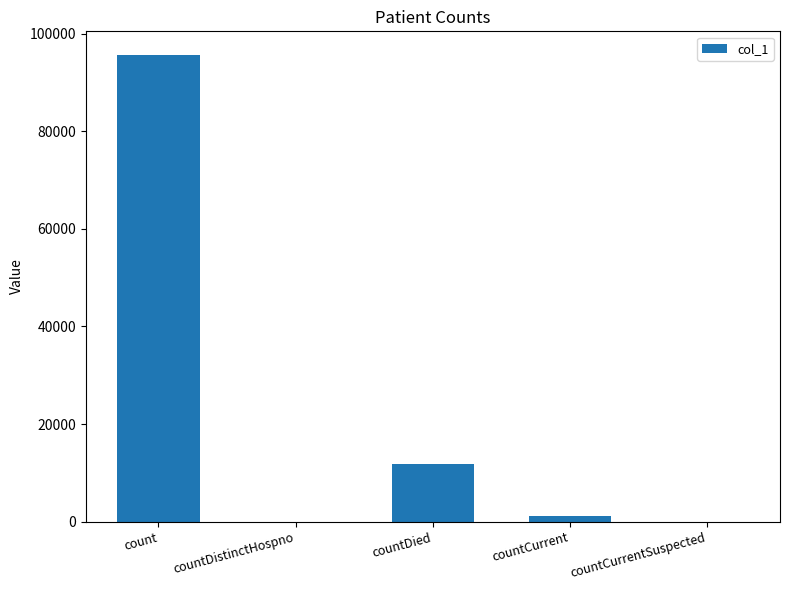

Where does the data first go above 1255?

count